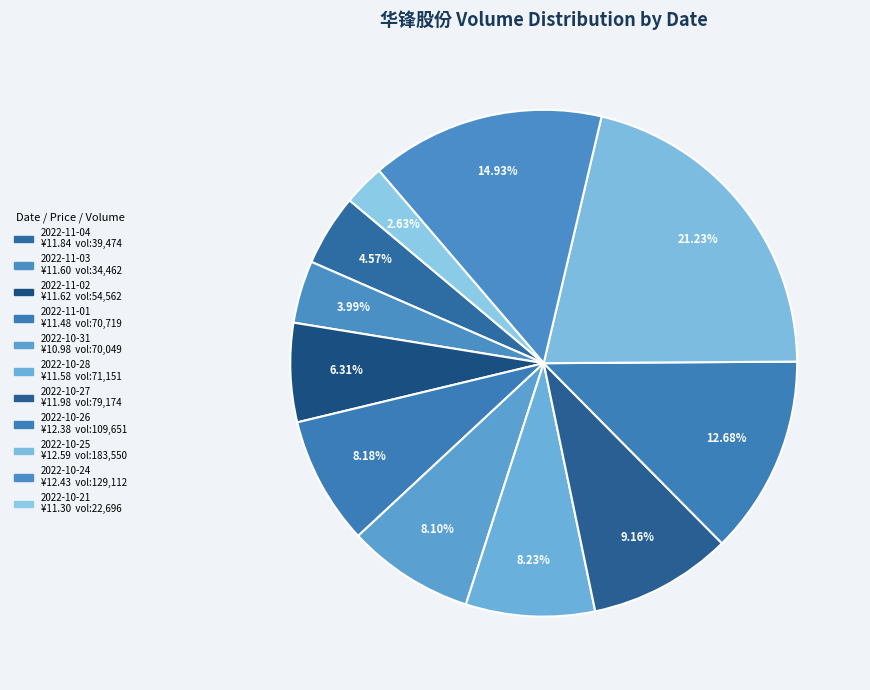

How many segments does this pie chart have?

11